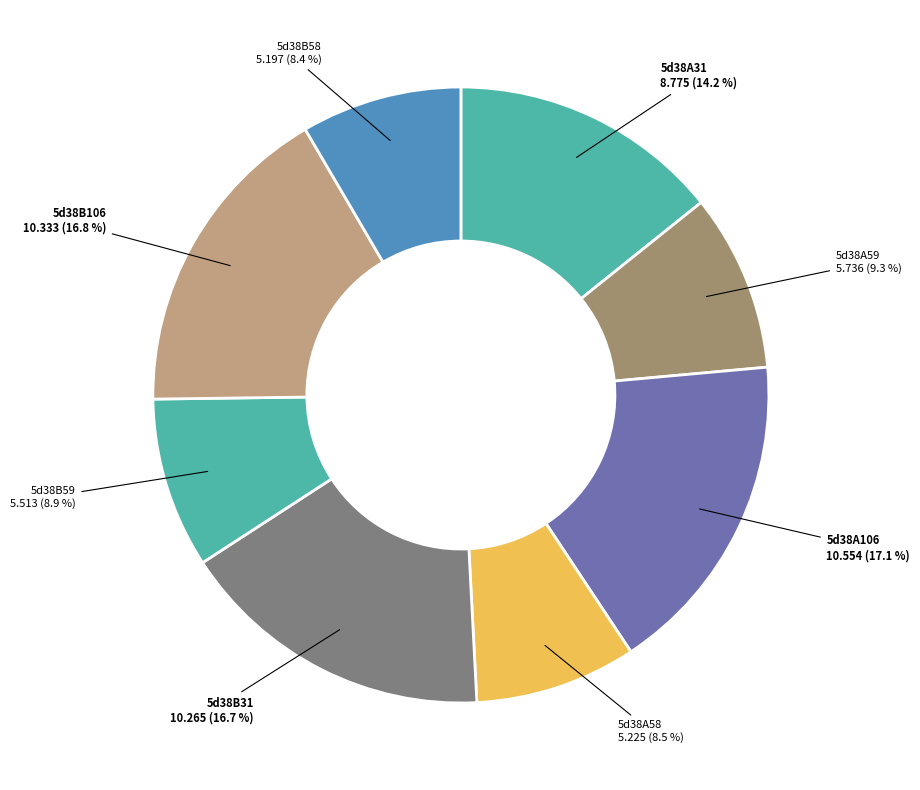

Is it true that 5d38A59 is 9% of the pie?

True